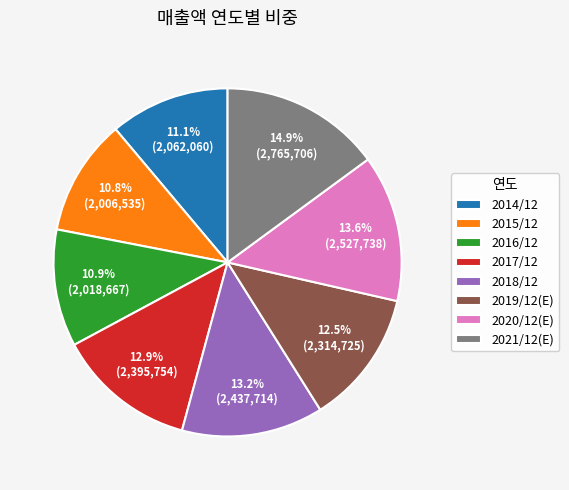

Count the number of slices in the pie.

8